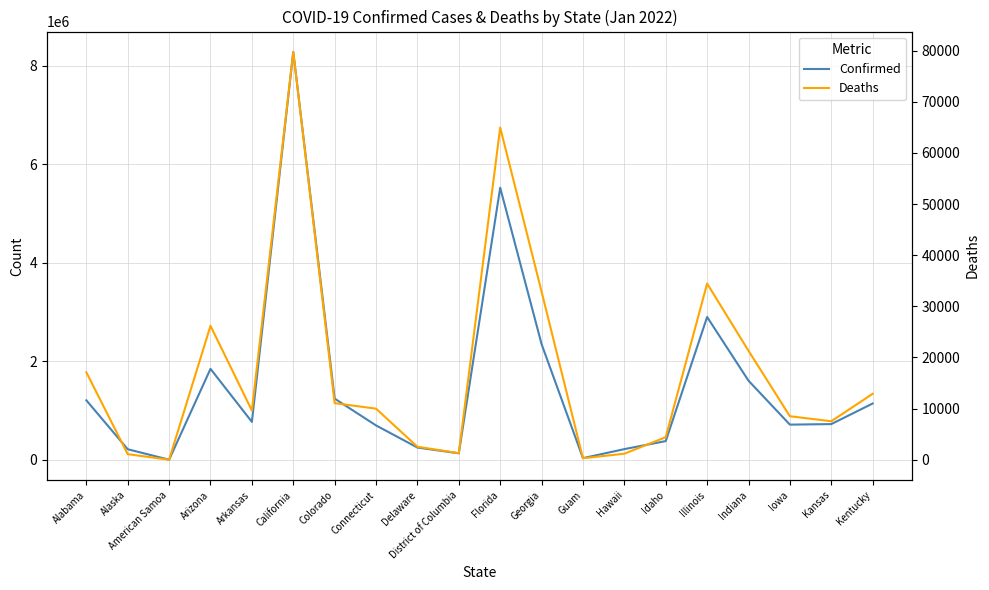

Which category has the lowest value in the Deaths series?

American Samoa